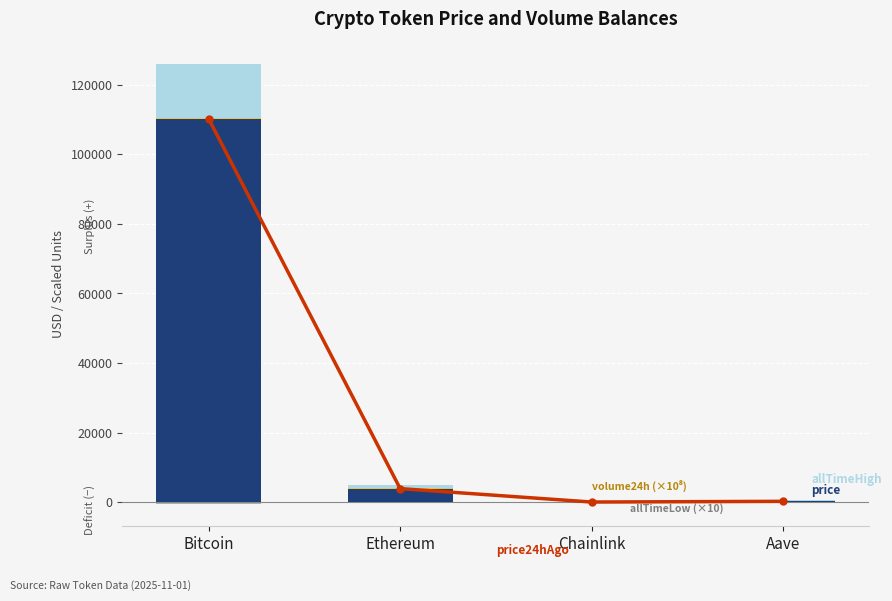

Where does the allTimeLow (×10) series first go above -4?

Chainlink